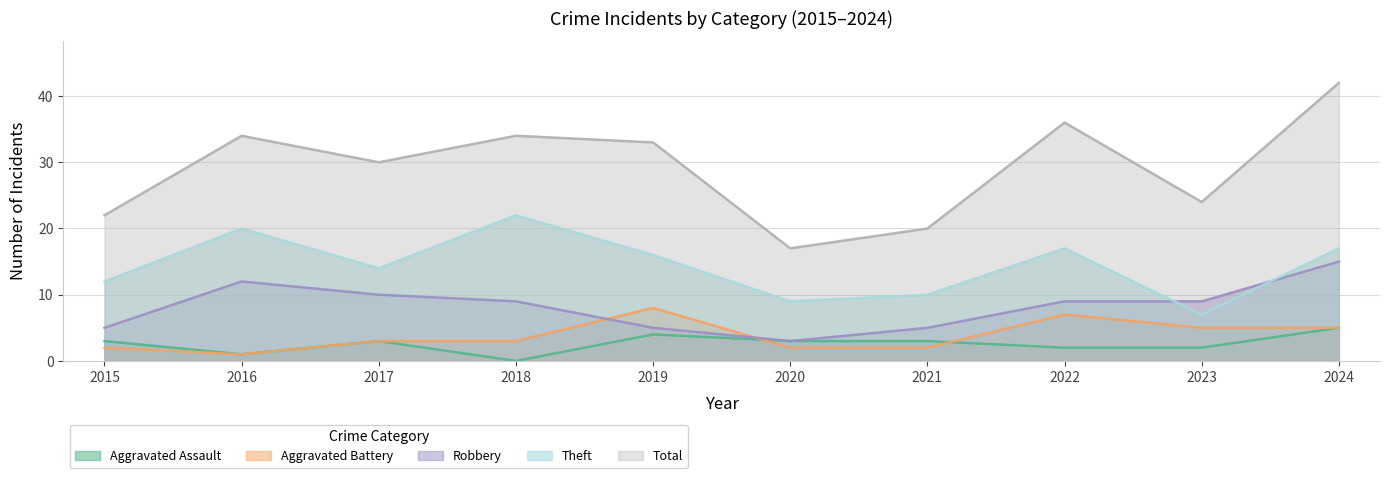

The Theft series shows 9 at 2020. True or false?

True